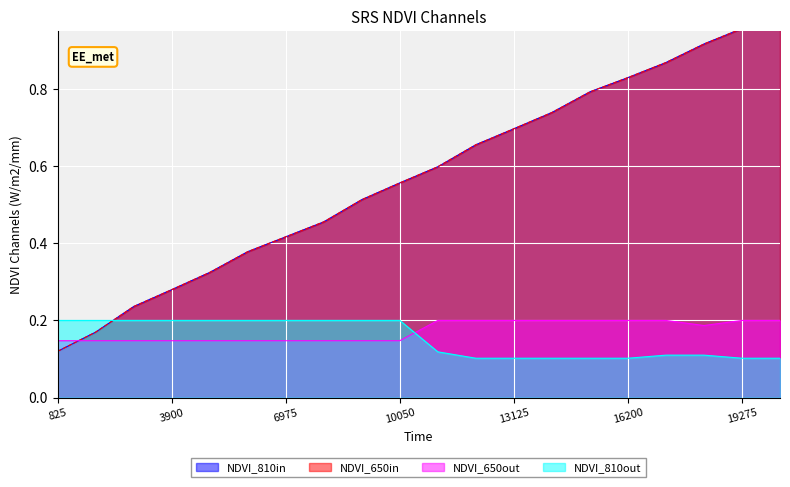

The value of NDVI_810out at 19275 is 0.0. True or false?

False